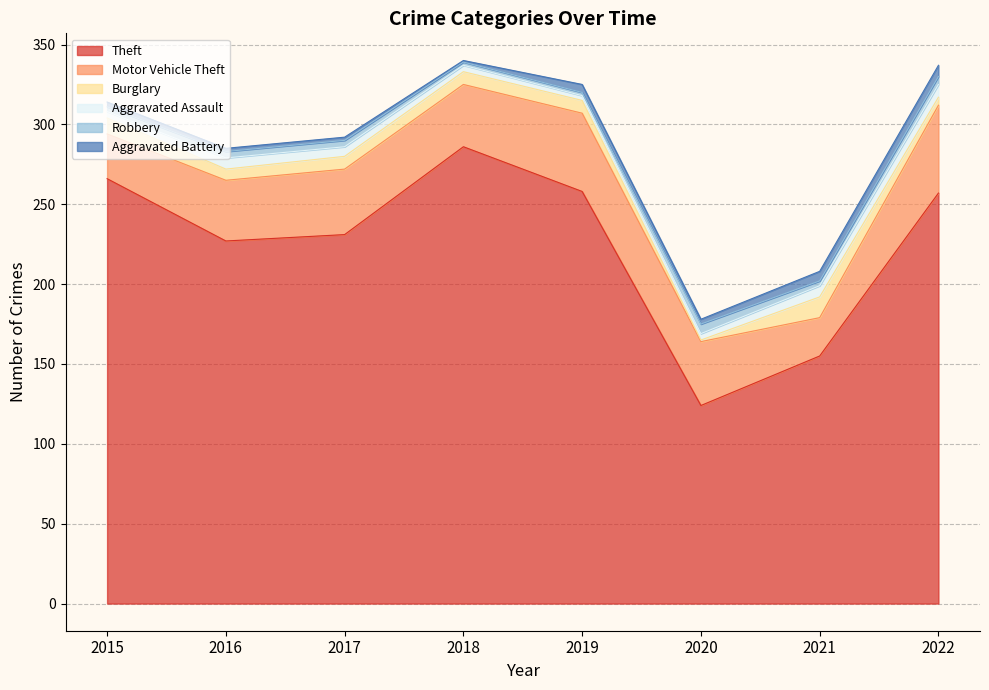

How many intersections are there between Aggravated Battery and Aggravated Assault?

2